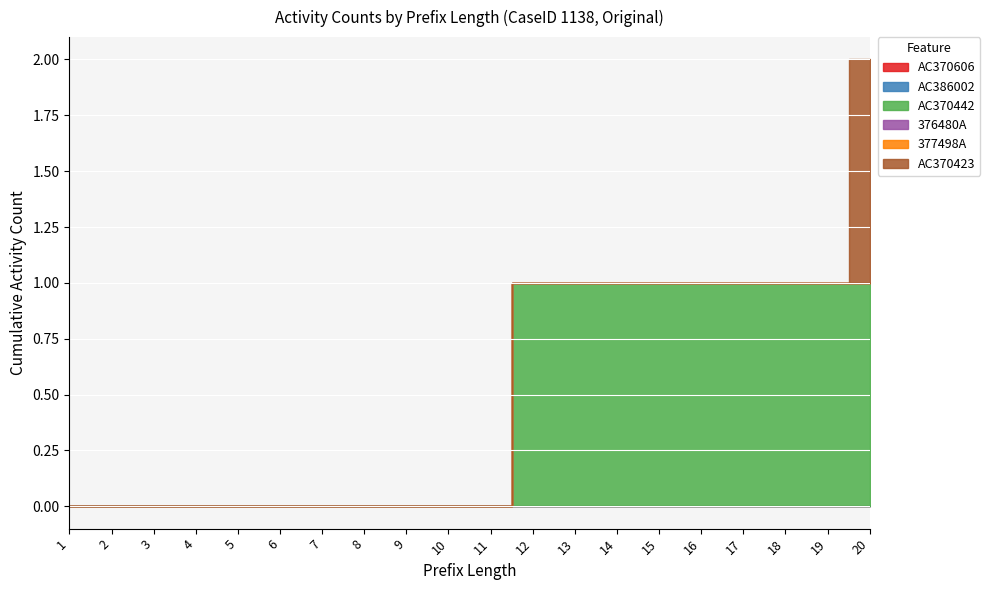

How many data points in AC370442 are above 0?

9